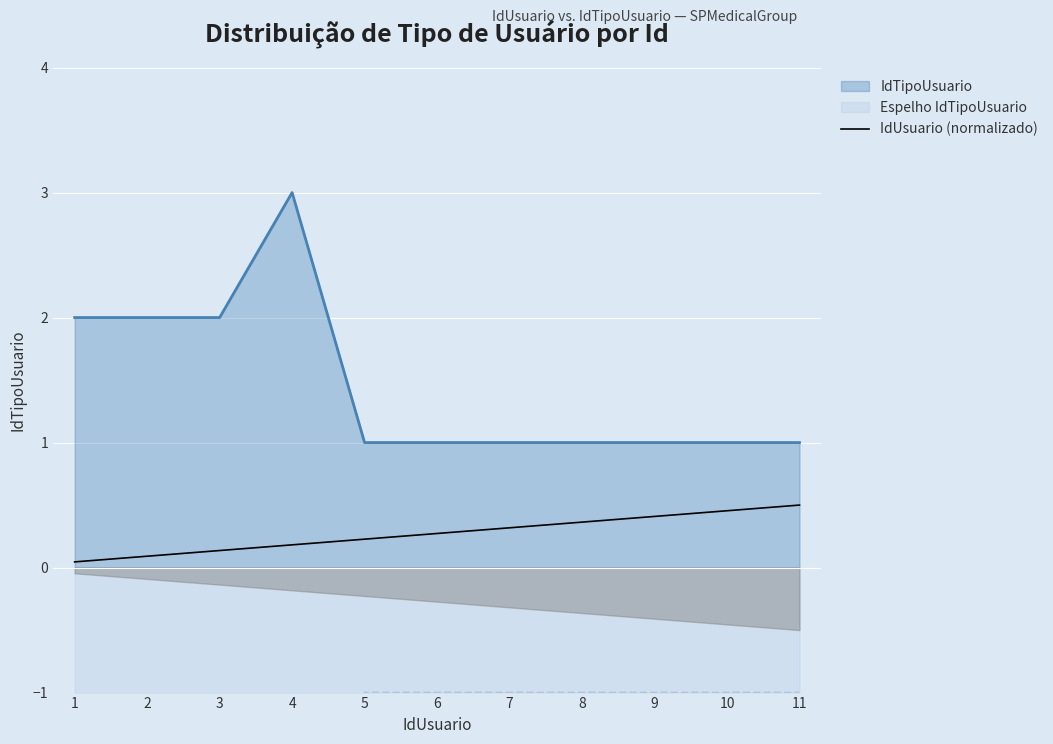

What is the sum of all IdTipoUsuario values?

16.0